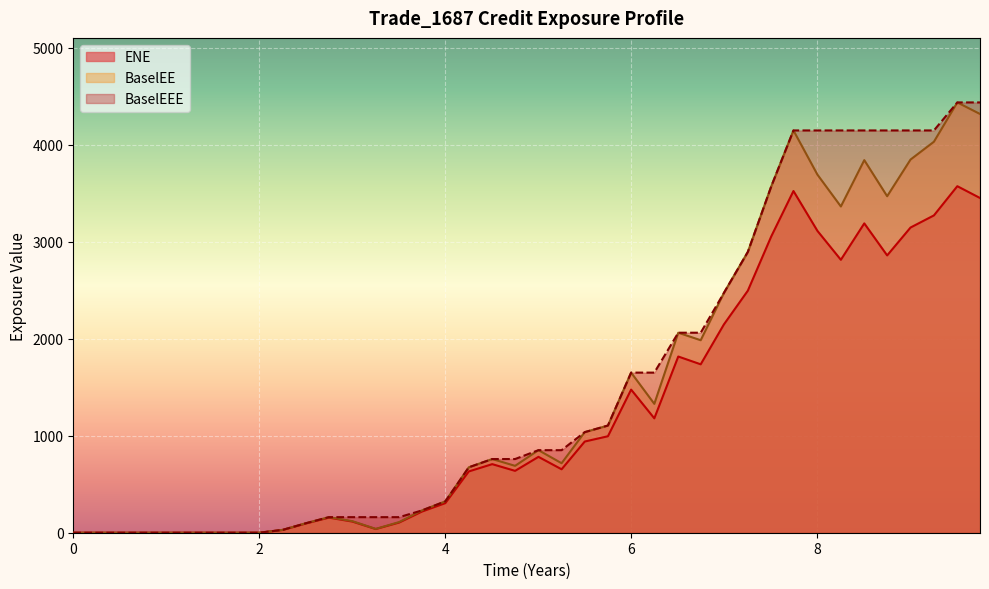

The ENE series shows 0.0 at 2017-01-31. True or false?

True